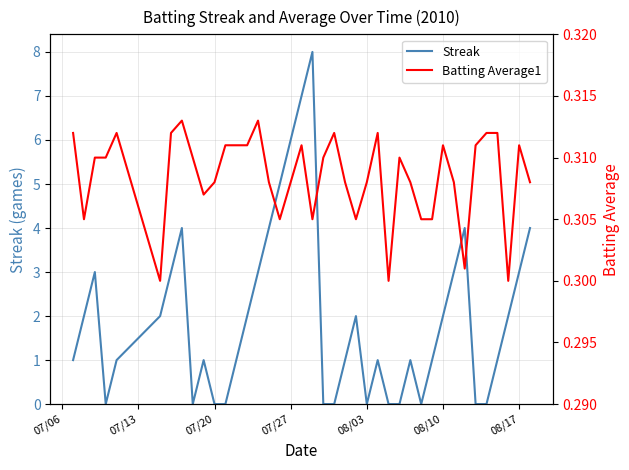

Is it true that Streak equals 10 at 07/27?

False